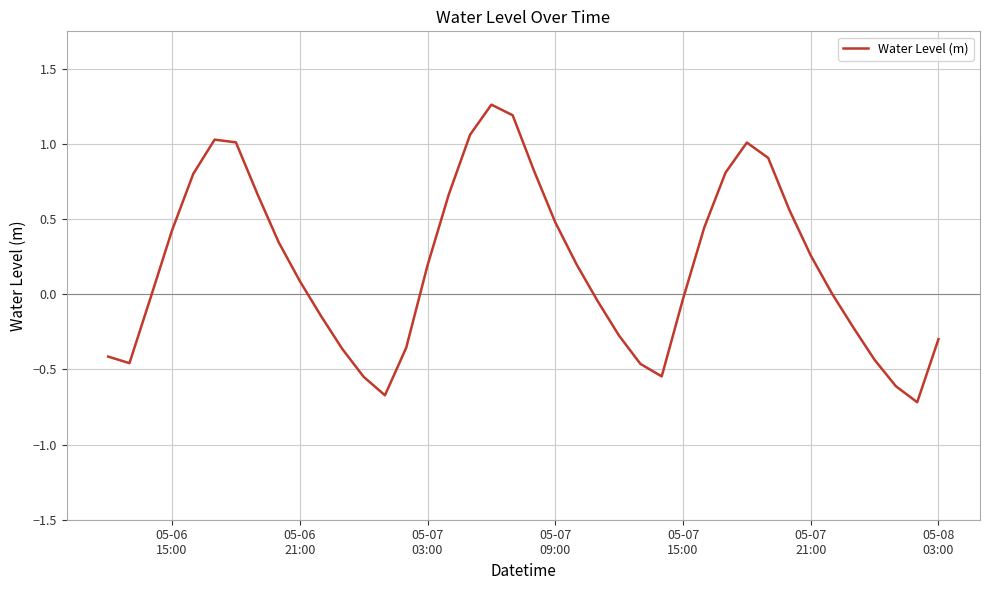

What is the difference between the maximum and minimum values?

2.0